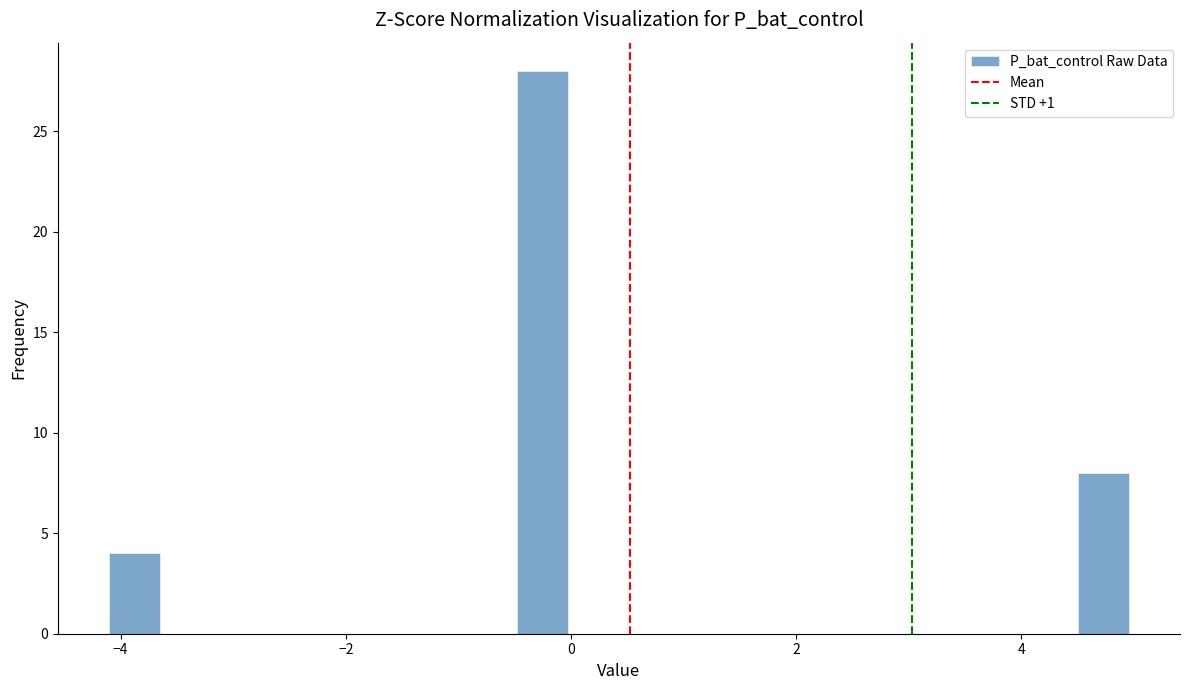

Around what value on the x-axis is the tallest bar? Give the approximate position of its centre, as read against the axis.

-0.2